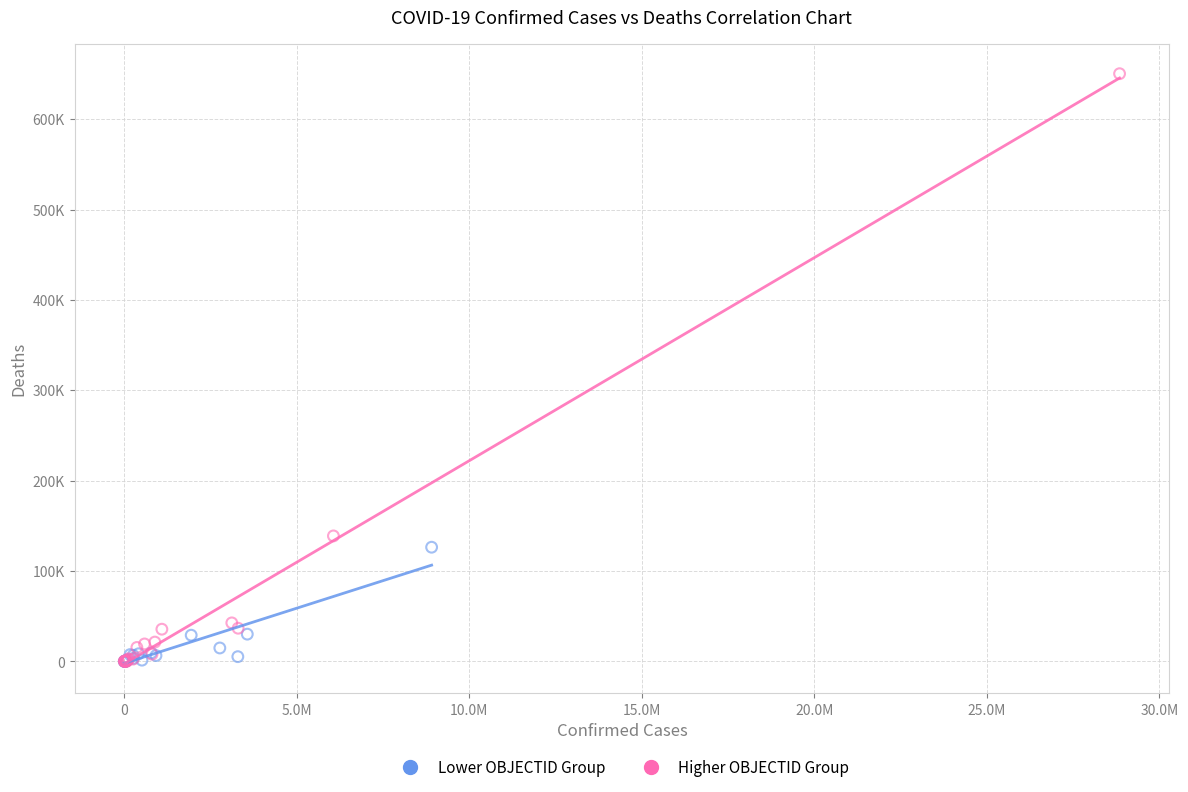

Which series reaches the maximum Y coordinate?

Higher OBJECTID Group